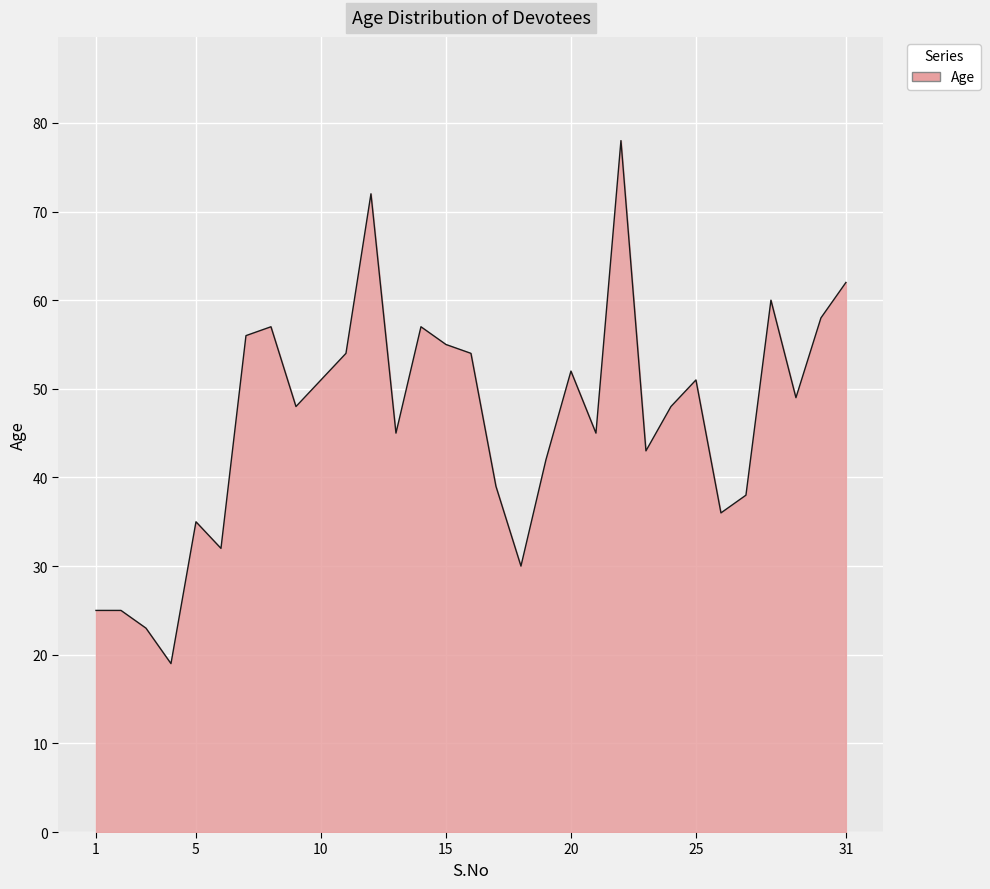

What is the smallest value displayed?

19